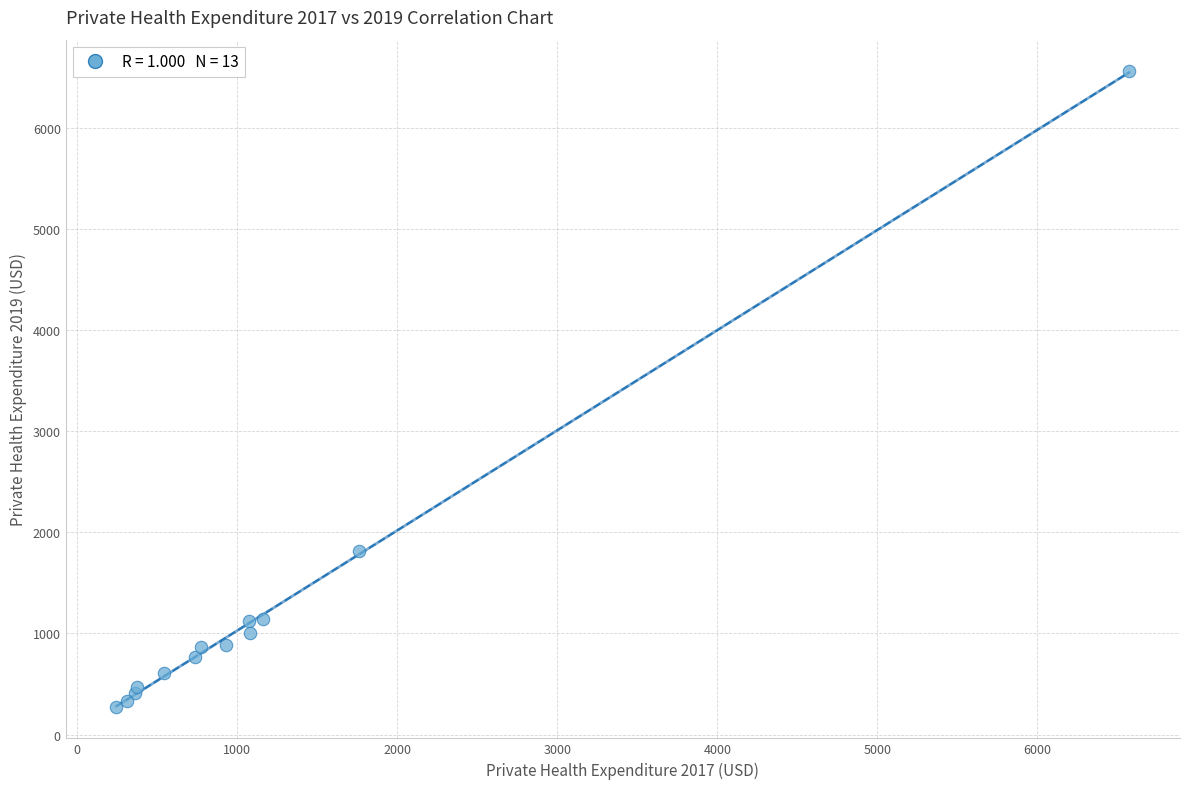

What Y value in the scatter plot is closest to 3419?

1820.0